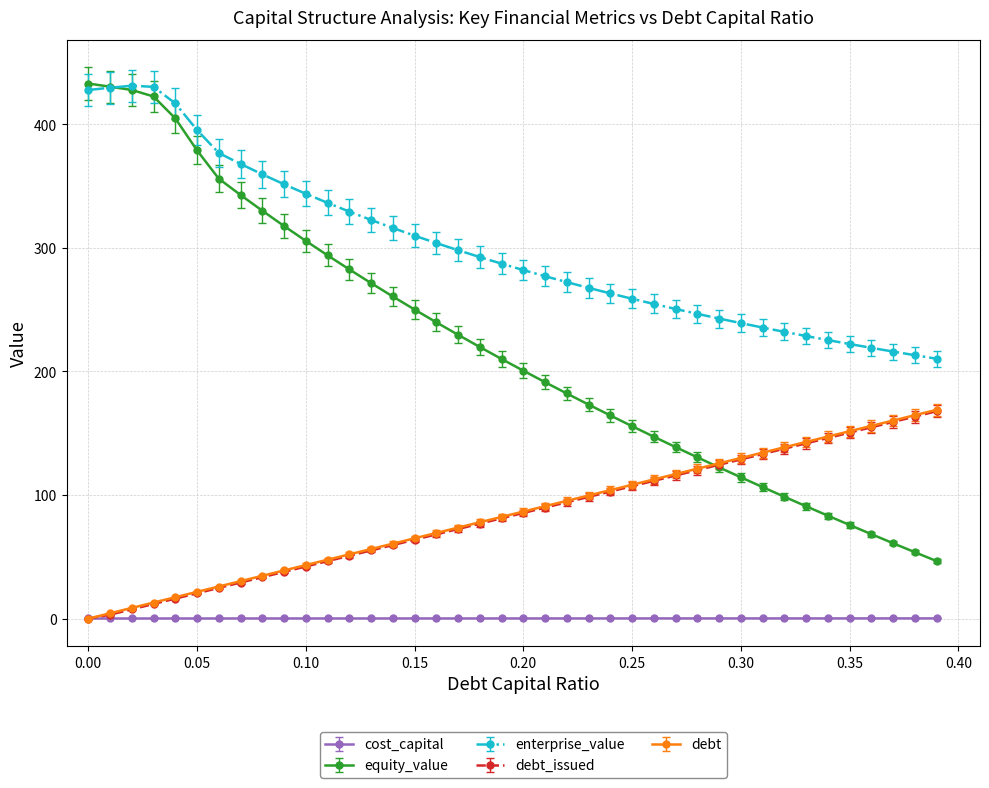

Does the chart have visible grid lines?

Yes